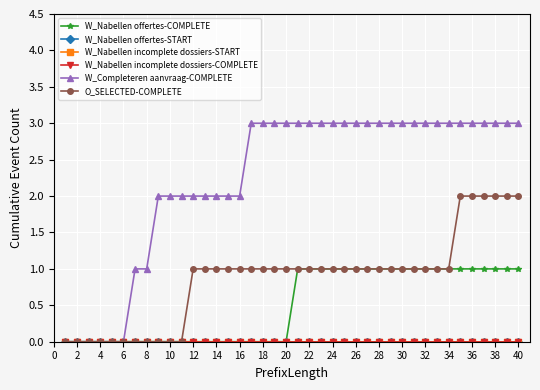

At how many categories does at least one series exceed 1?

32